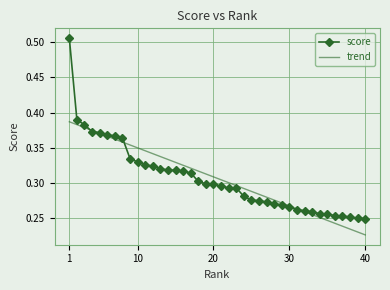

Which series has the largest range (max minus min)?

score